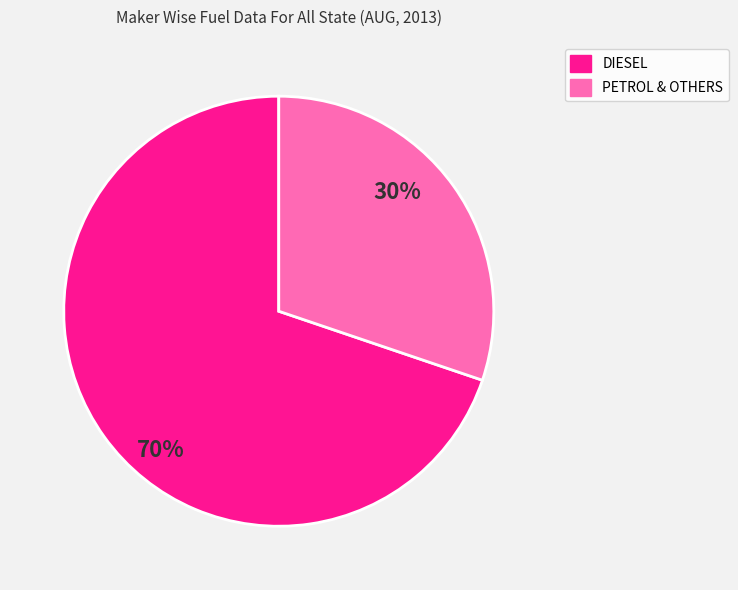

To the nearest percent, what is the average slice percentage?

50%